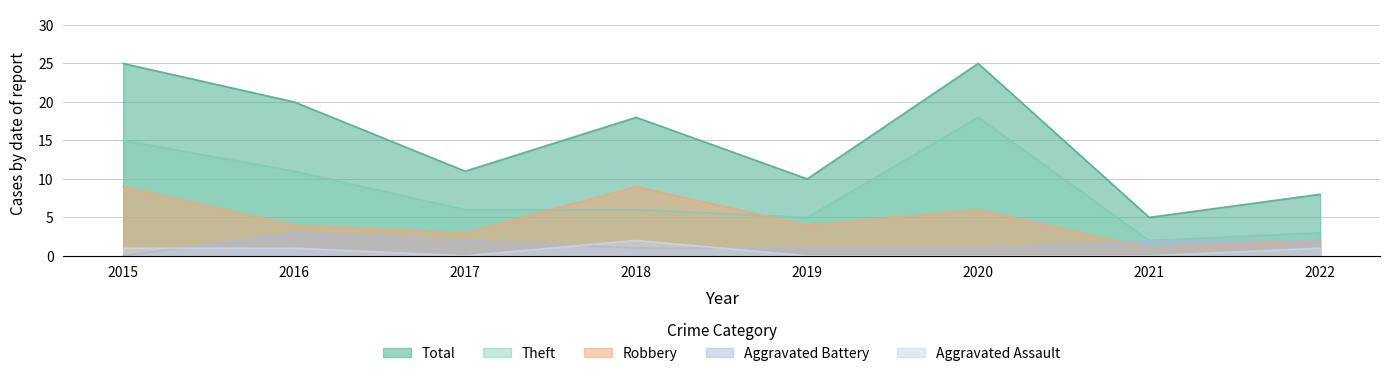

What is the approximate value of Aggravated Battery at 2016?

3